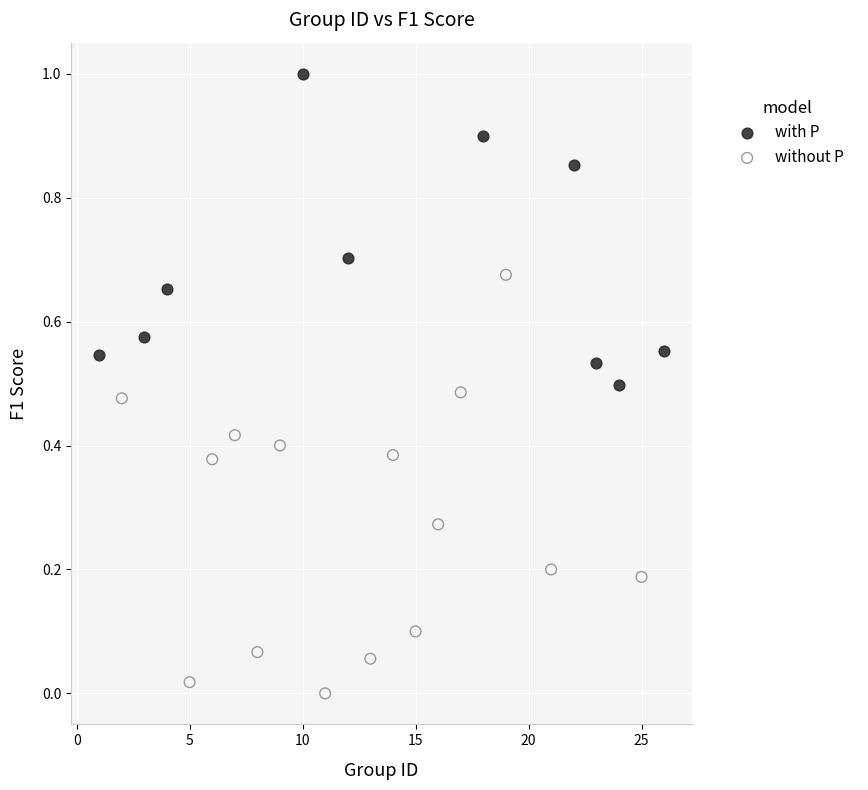

Which series reaches the maximum Y coordinate?

with P